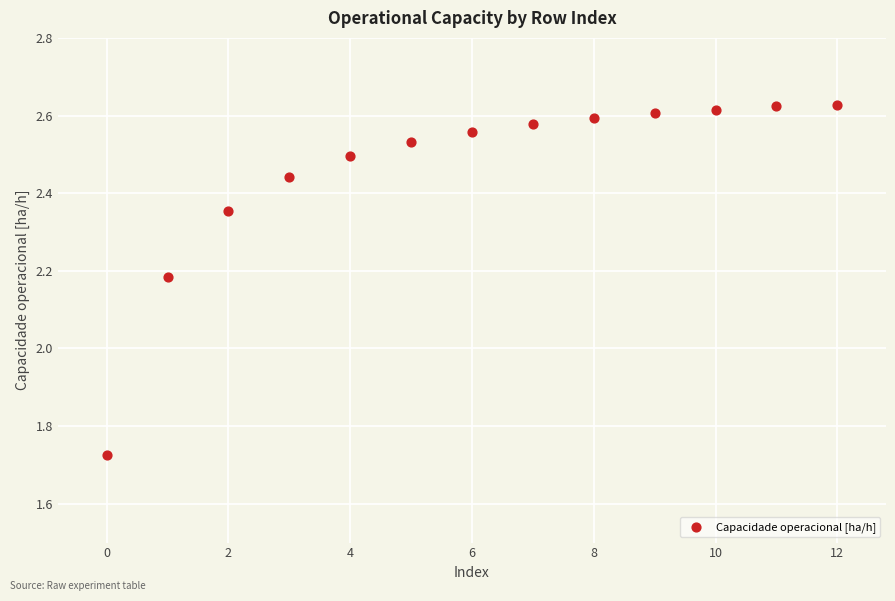

What is the range of Y values (max minus min)?

0.9